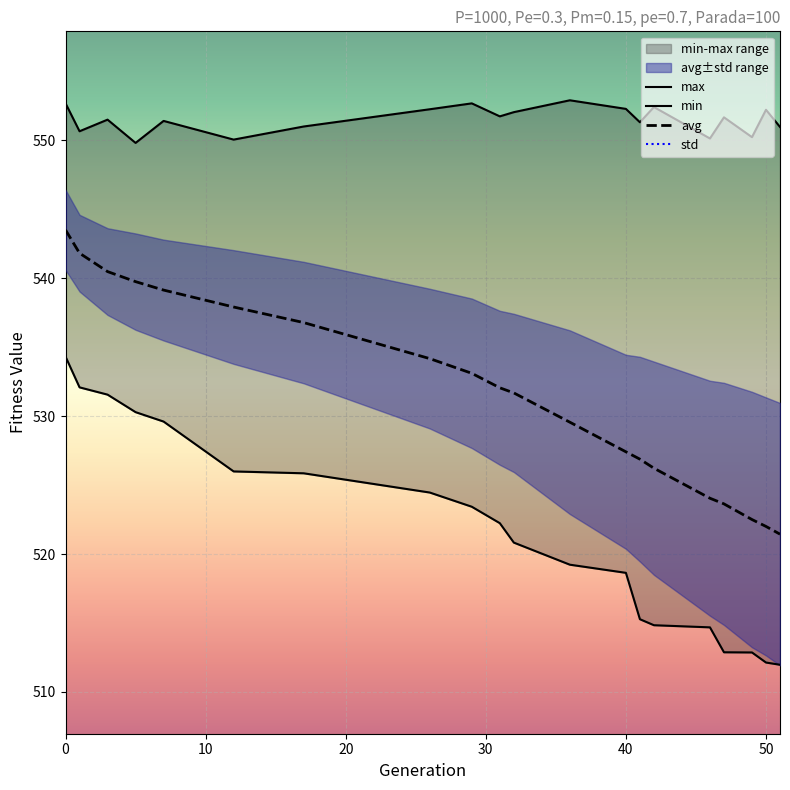

List the series in order of their peak value, highest first.

max, avg, min, std